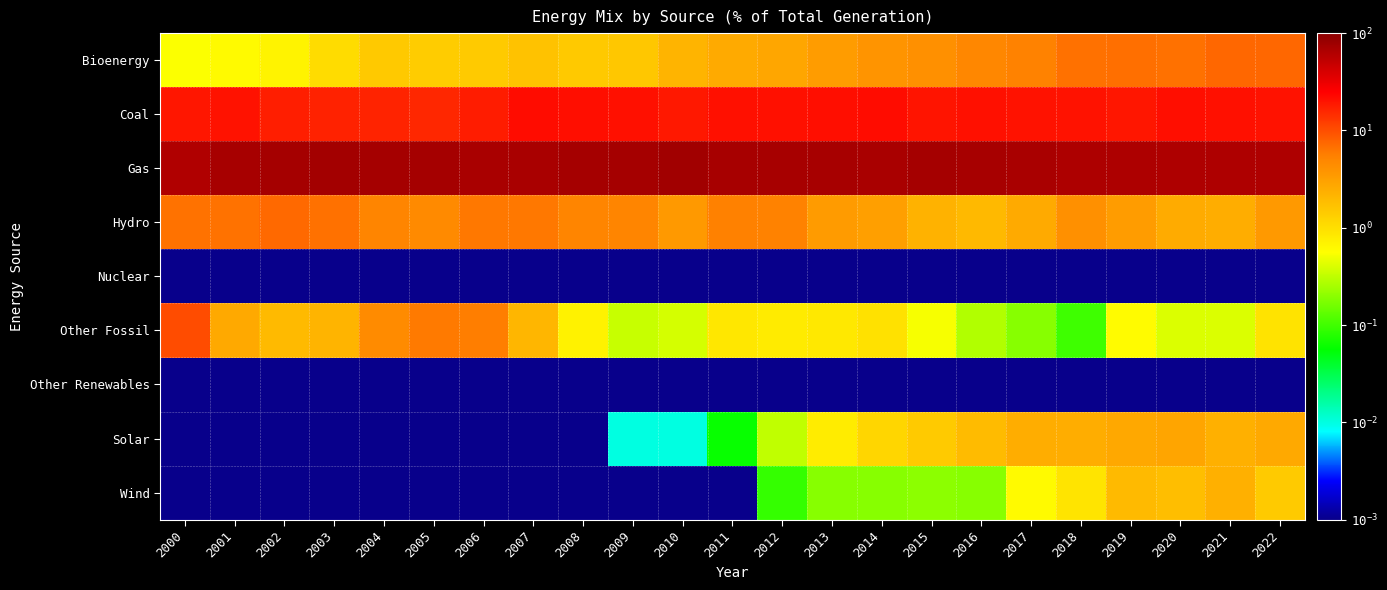

List the series in order of their peak value, lowest first.

Nuclear, Other Renewables, Wind, Solar, Hydro, Bioenergy, Other Fossil, Coal, Gas